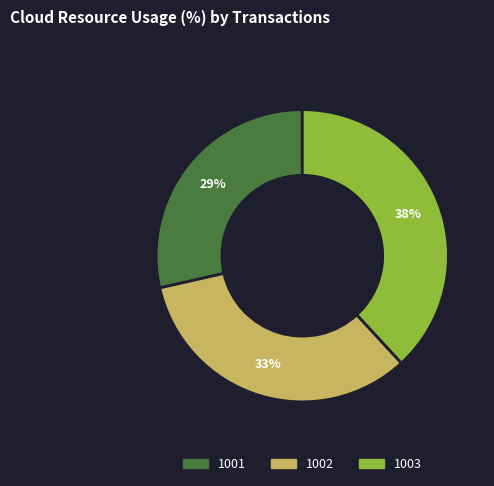

Do 1003 and 1001 together represent more than half of the pie?

Yes